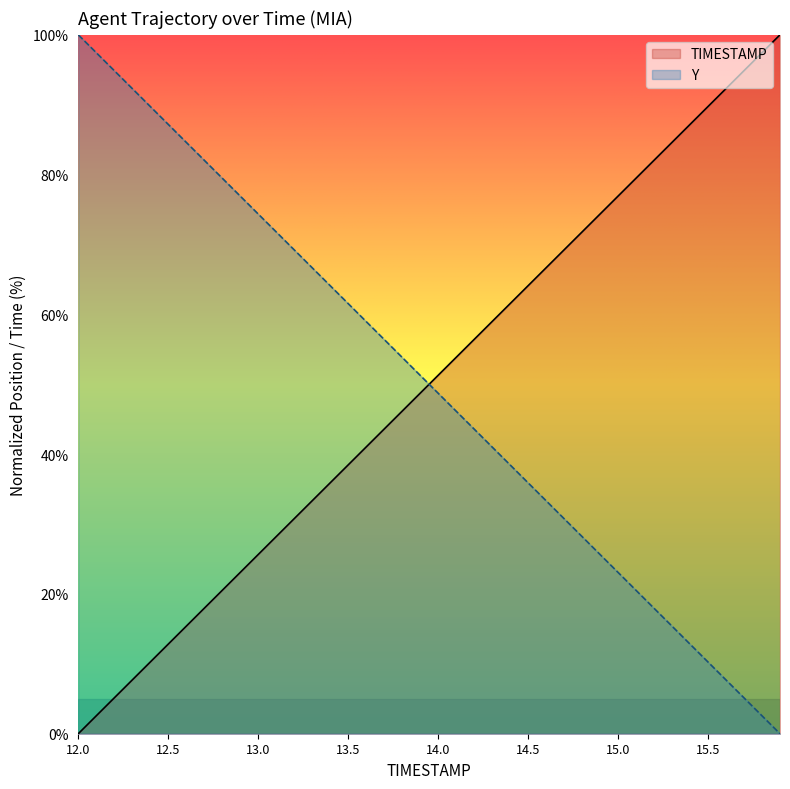

Which series has the widest spread of values?

TIMESTAMP